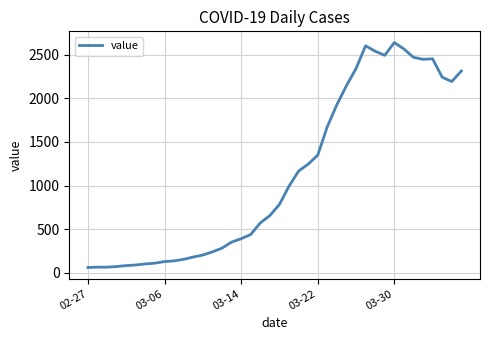

What is the smallest value displayed?

61